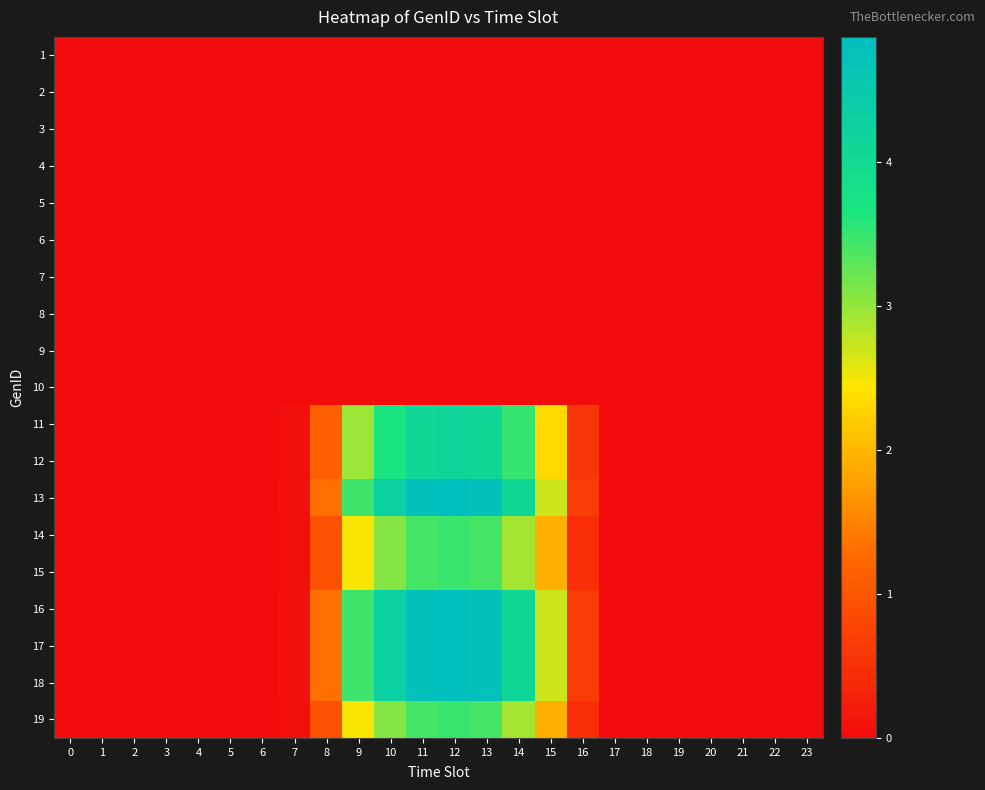

List the series in order of their peak value, lowest first.

row_0, row_1, row_2, row_3, row_4, row_5, row_6, row_7, row_8, row_9, row_13, row_14, row_18, row_10, row_11, row_12, row_15, row_16, row_17